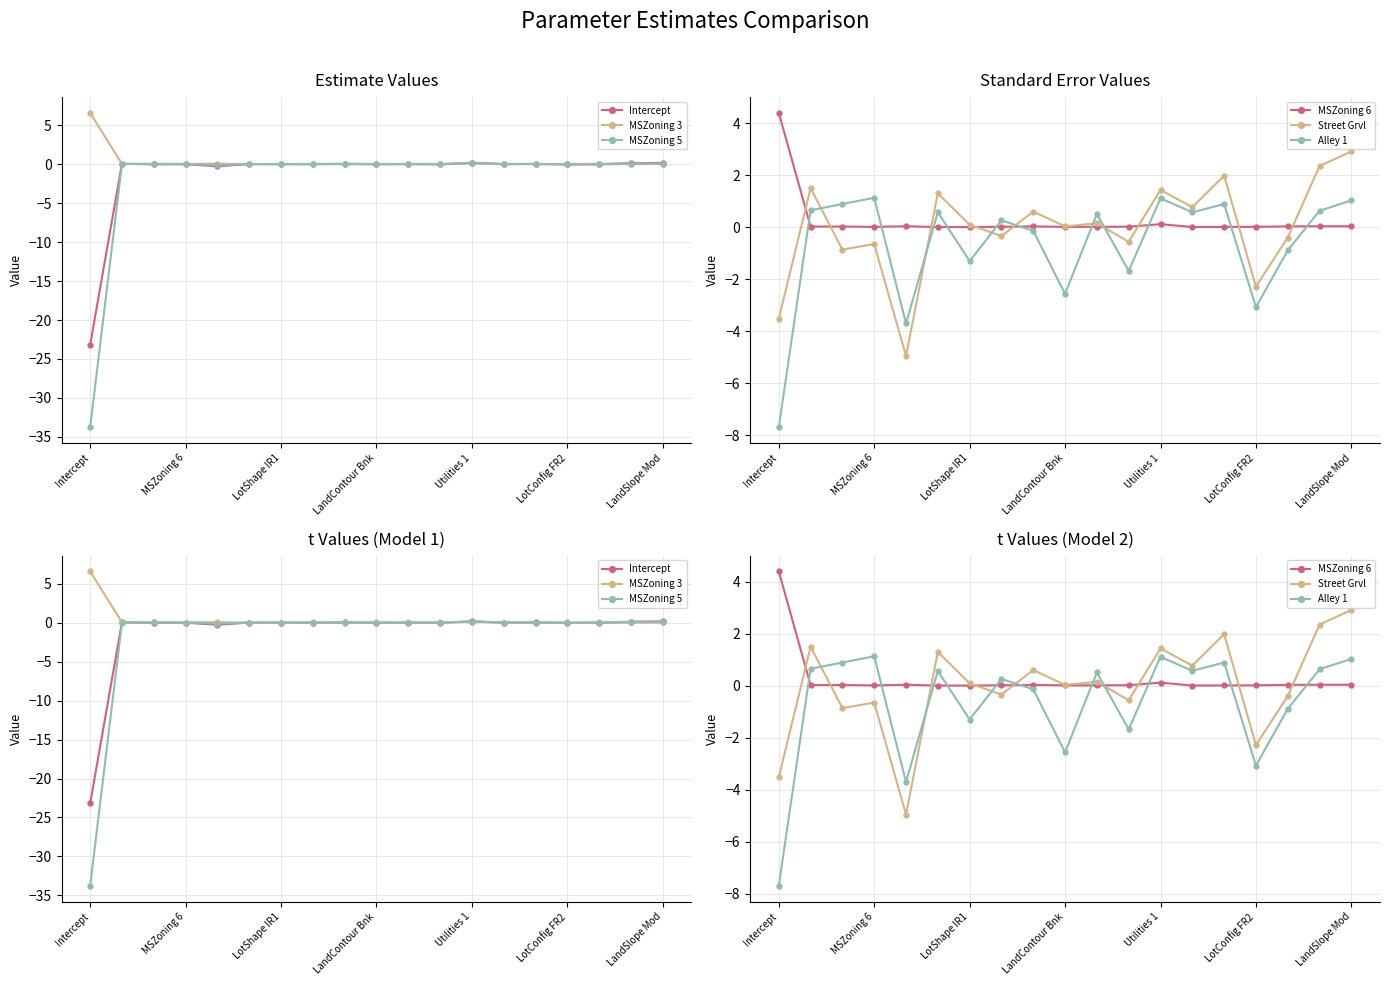

What are all the series names shown in the legend?

Intercept, MSZoning 3, MSZoning 5, MSZoning 6, Street Grvl, Alley 1